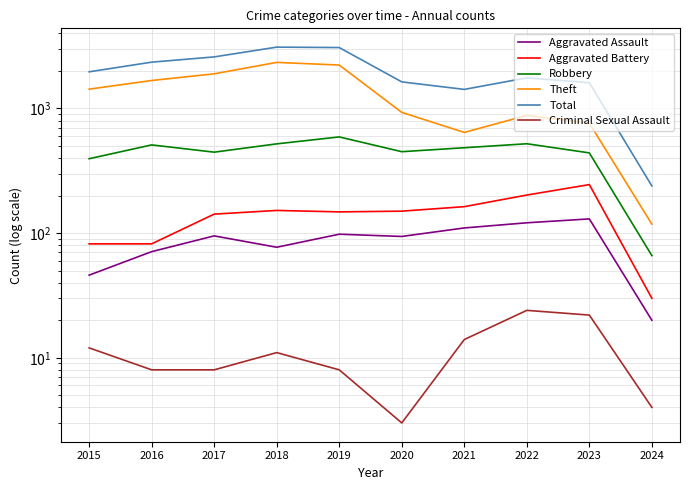

What is the difference between the maximum and second lowest values in the Total series?

1683